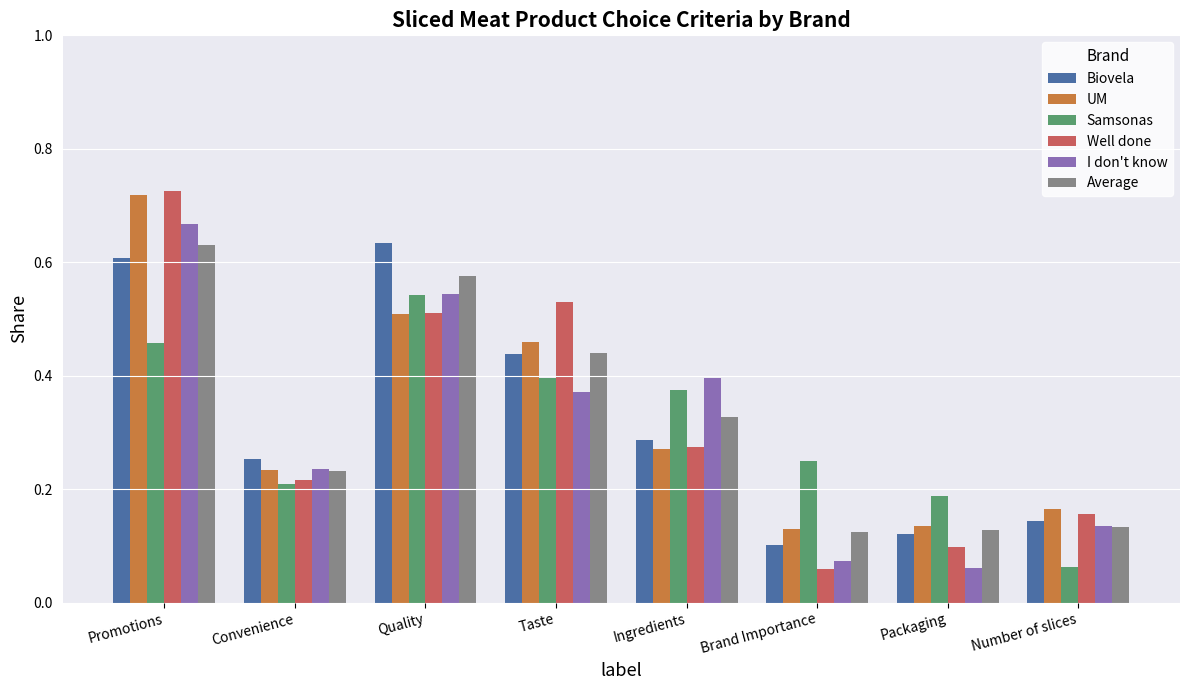

The value of UM at Packaging is 0.2. True or false?

False